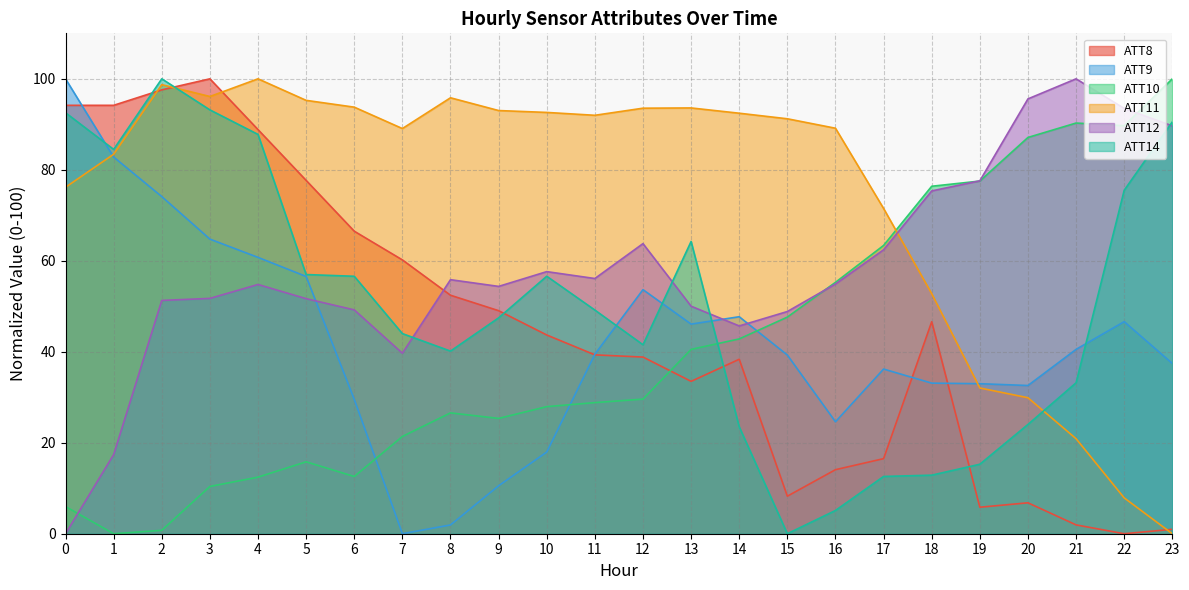

What is the sum of all ATT8 values?

1075.2